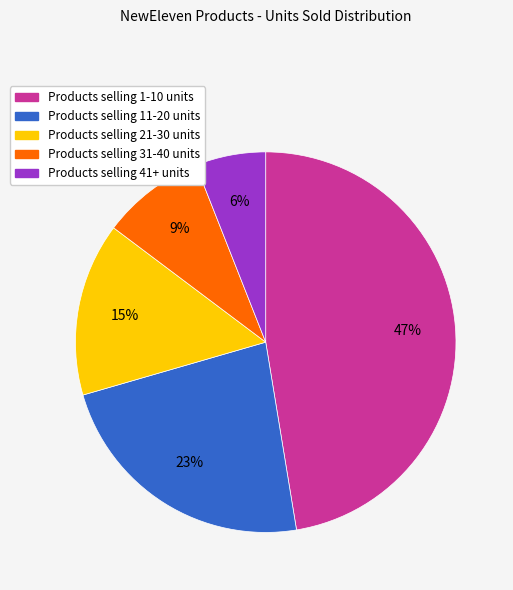

Is there a majority slice in this chart?

No